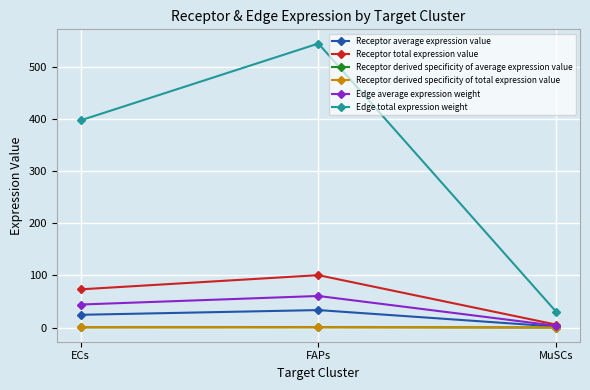

Does the chart have visible grid lines?

Yes